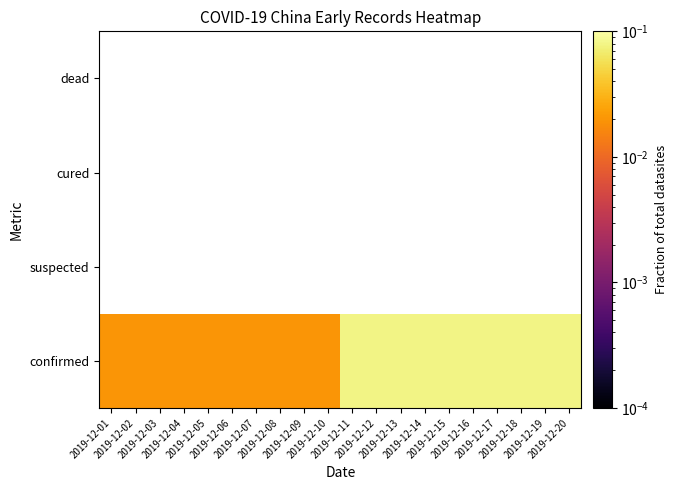

Rank the categories by confirmed value from highest to lowest.

2019-12-11, 2019-12-12, 2019-12-13, 2019-12-14, 2019-12-15, 2019-12-16, 2019-12-17, 2019-12-18, 2019-12-19, 2019-12-20, 2019-12-01, 2019-12-02, 2019-12-03, 2019-12-04, 2019-12-05, 2019-12-06, 2019-12-07, 2019-12-08, 2019-12-09, 2019-12-10